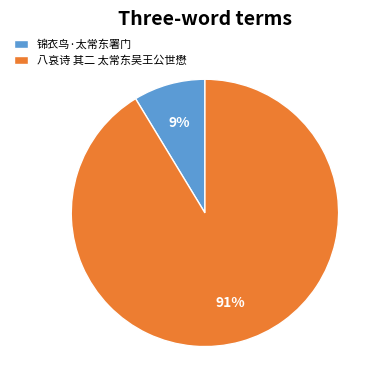

Approximately how many times larger is the value at 锦衣鸟·太常东署门 compared to 八哀诗 其二 太常东吴王公世懋?

0.1